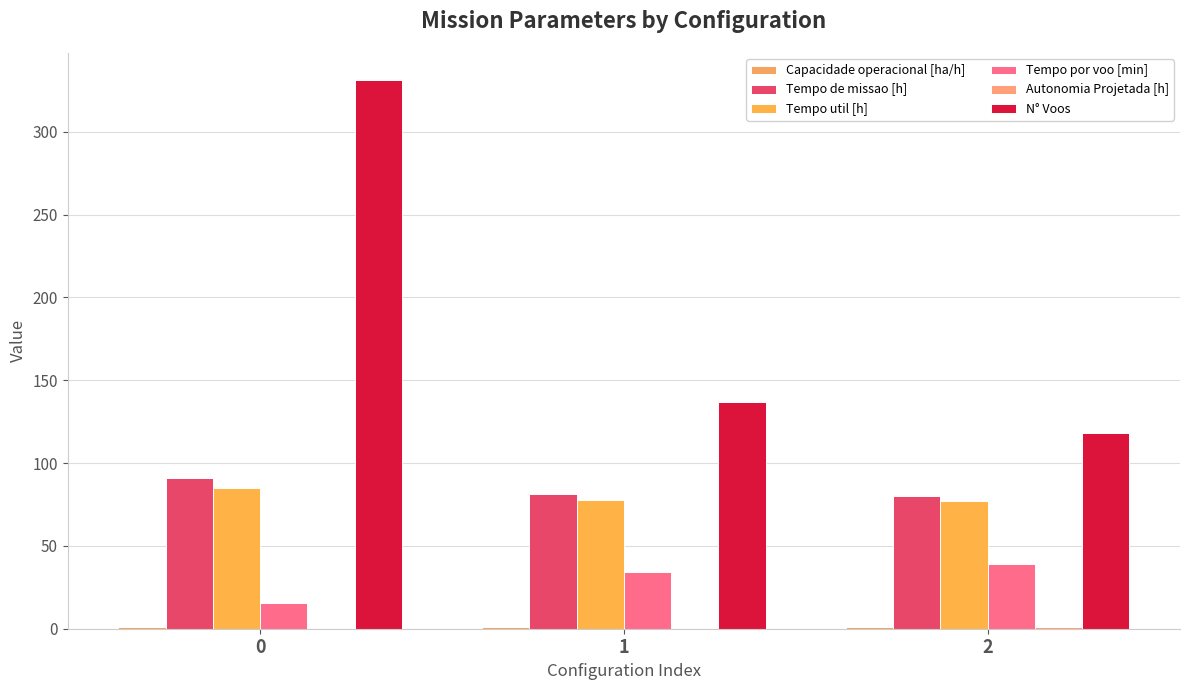

Between 1 and 2, which series saw the biggest shift?

N° Voos